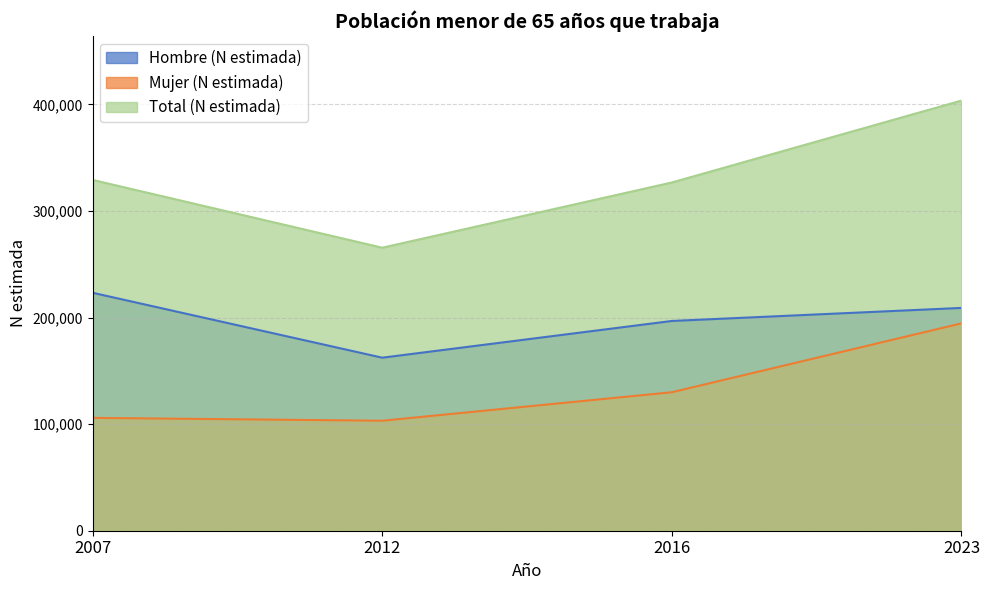

Does the chart display data point markers on the line(s)?

No